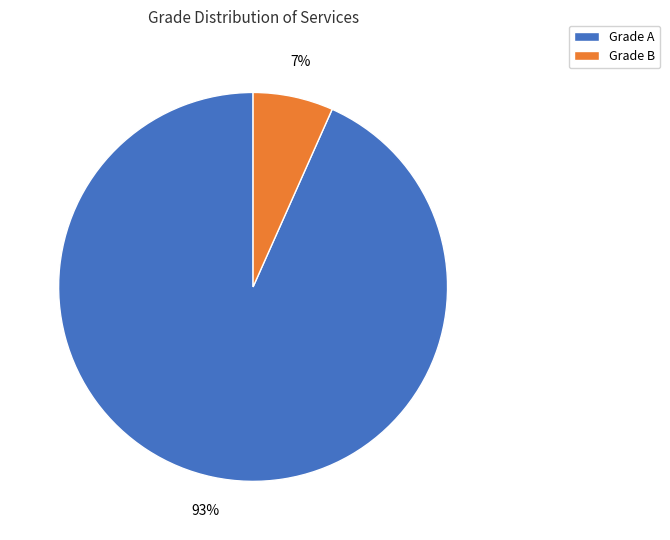

To the nearest percent, what is the average slice percentage?

50%